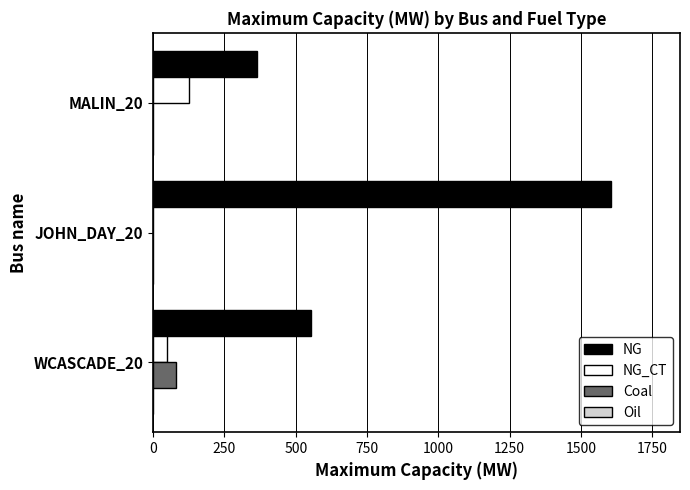

What is the highest value of the NG_CT series?

124.8